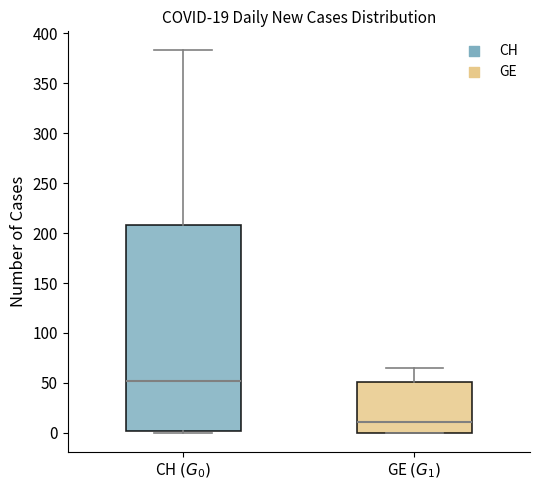

Which box has the lowest median line?

GE $(G_1)$